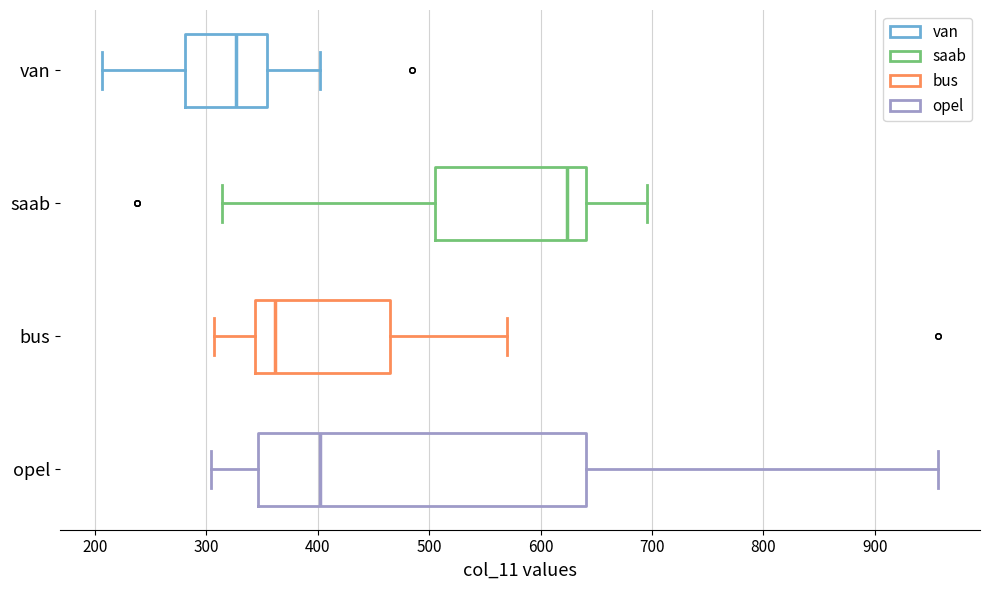

Comparing the boxes themselves (not the whiskers), which one is the widest?

opel